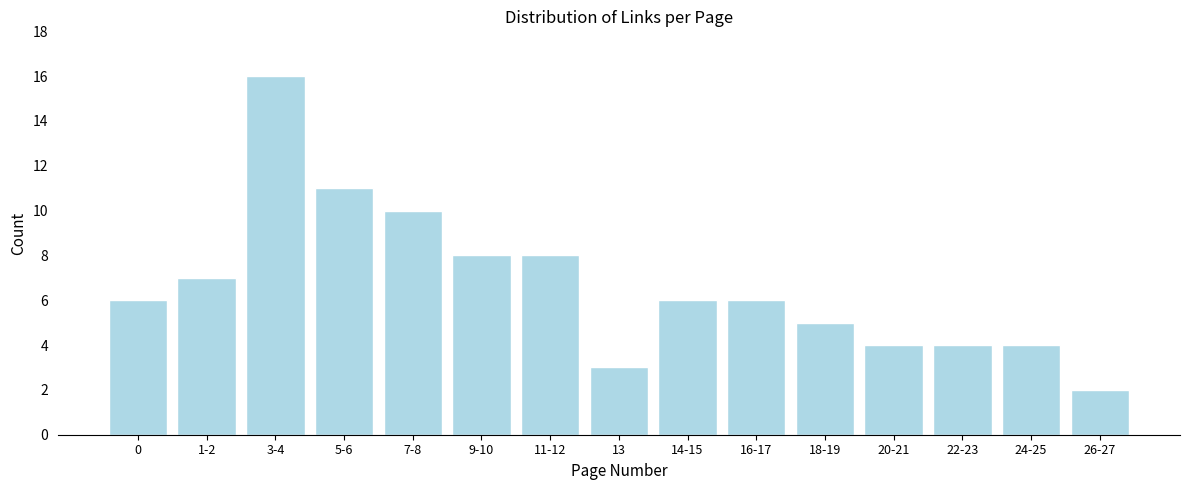

Reading left to right, what are all the values shown in this chart?

6	7	16	11	10	8	8	3	6	6	5	4	4	4	2